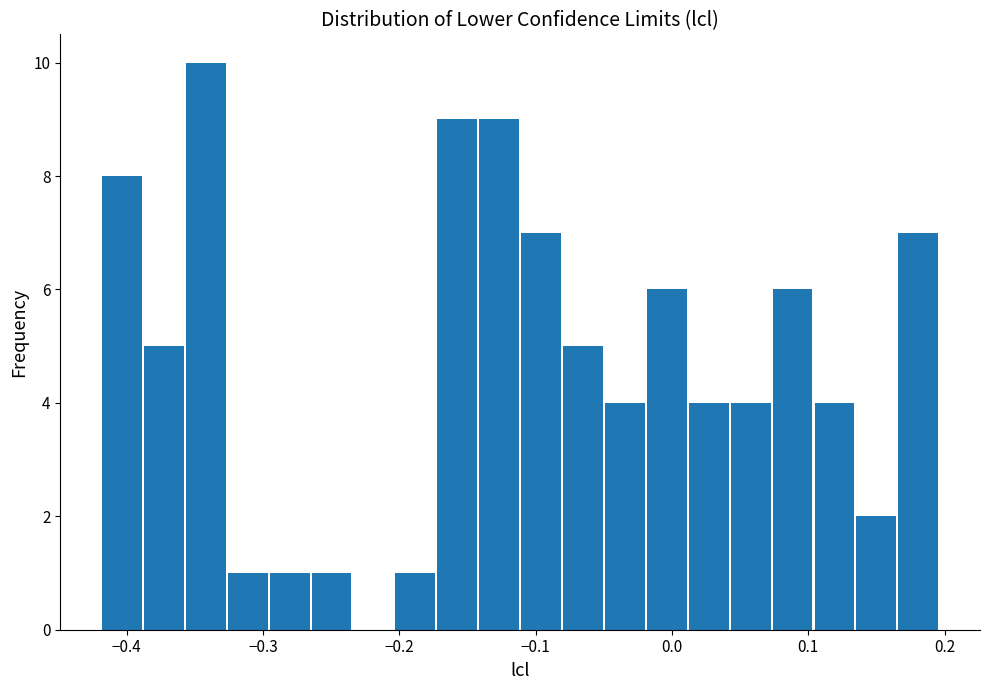

Read against the x-axis, roughly where is the centre of the tallest bar?

-0.34